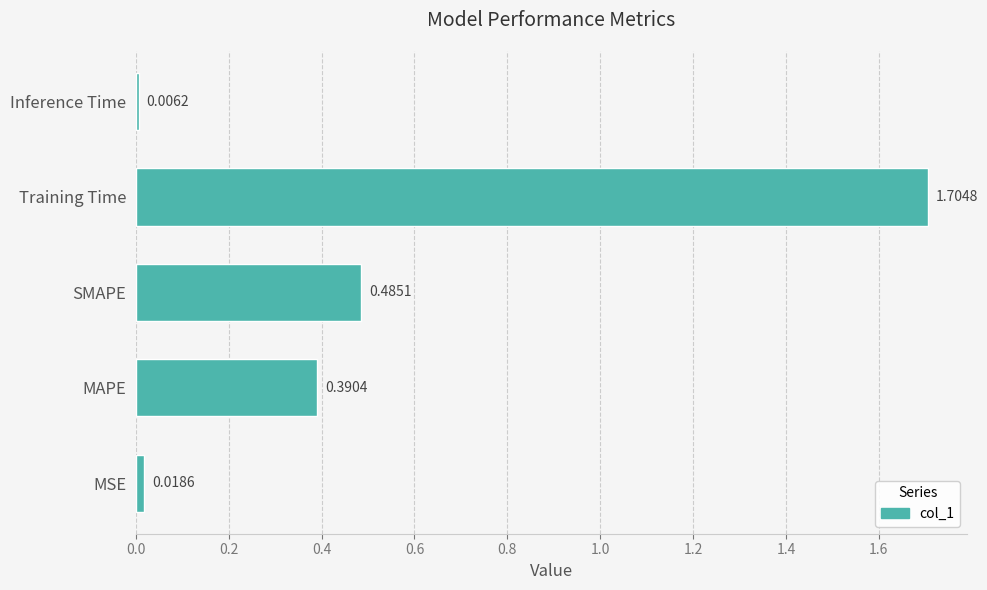

Between Inference Time and SMAPE, which is larger?

SMAPE